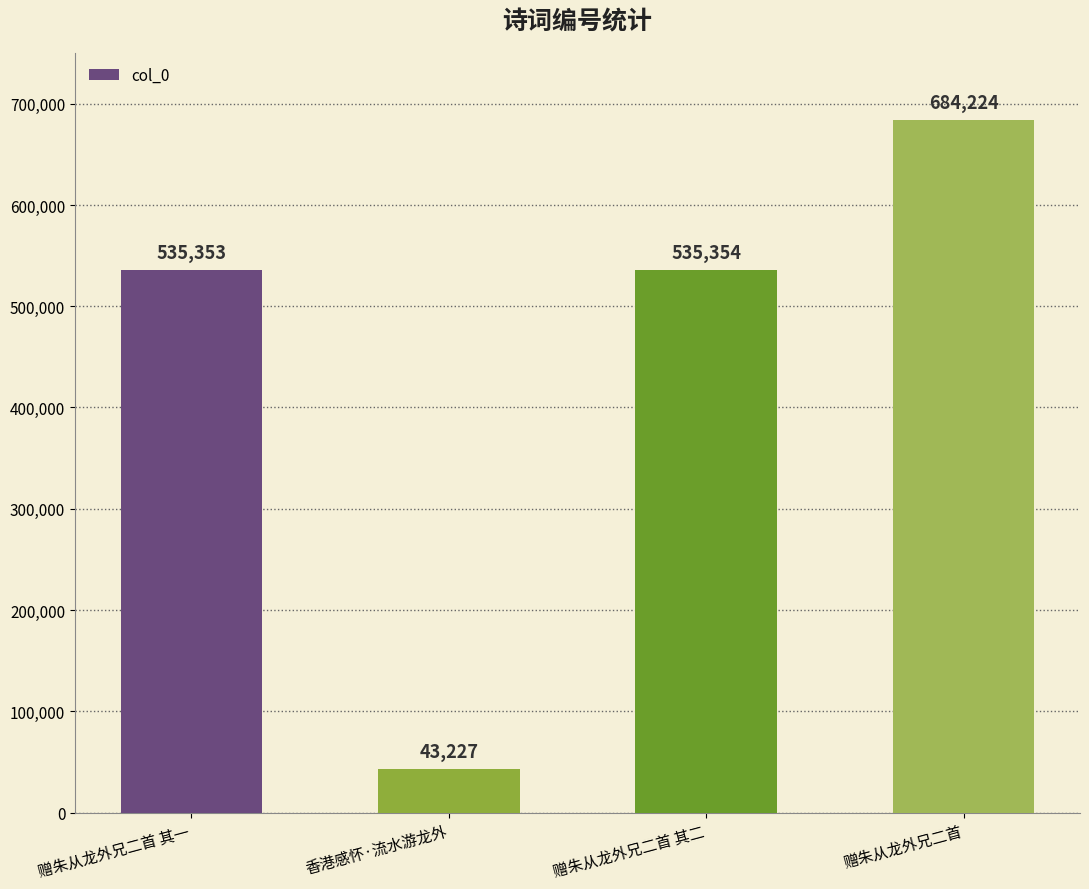

Rank the categories by value from highest to lowest.

赠朱从龙外兄二首, 赠朱从龙外兄二首 其二, 赠朱从龙外兄二首 其一, 香港感怀·流水游龙外